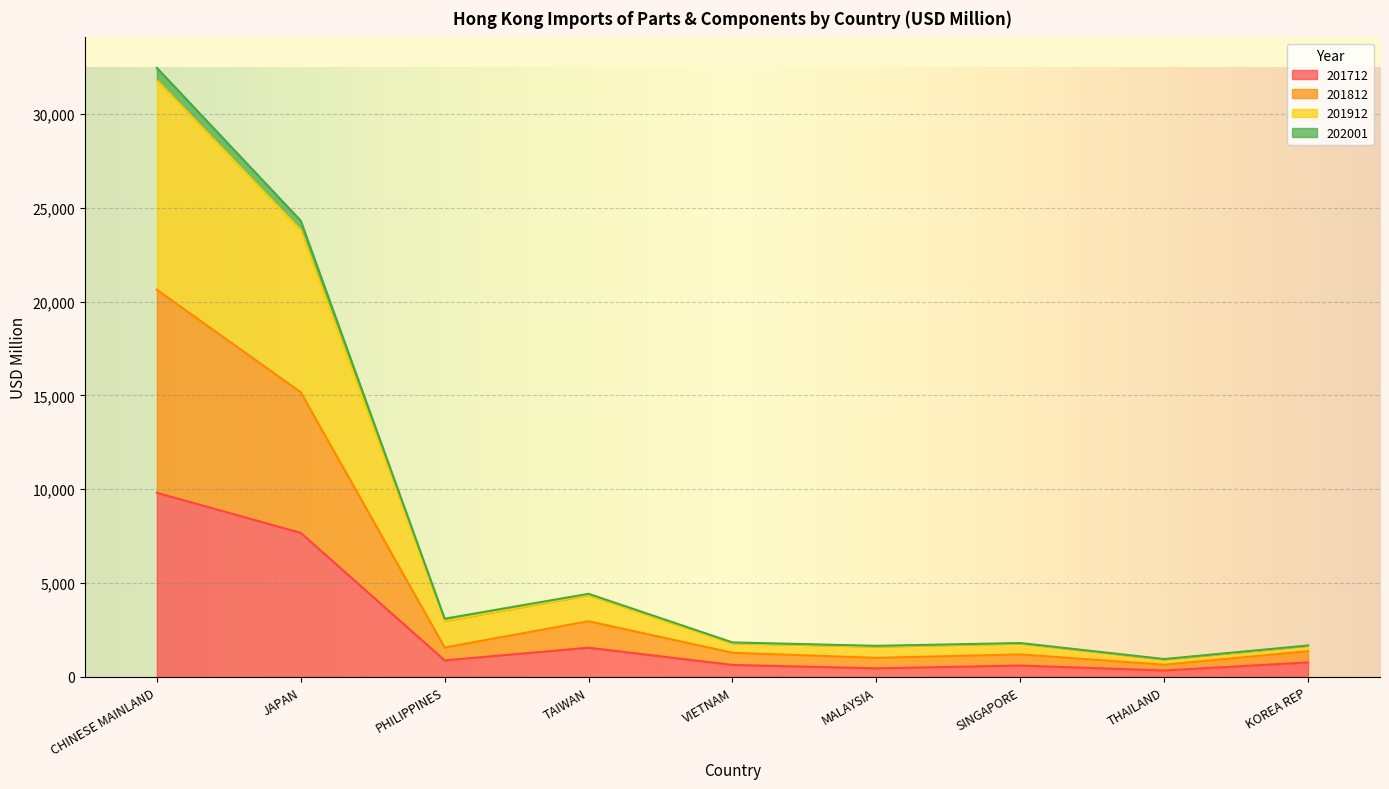

How many lines are shown in the chart?

4